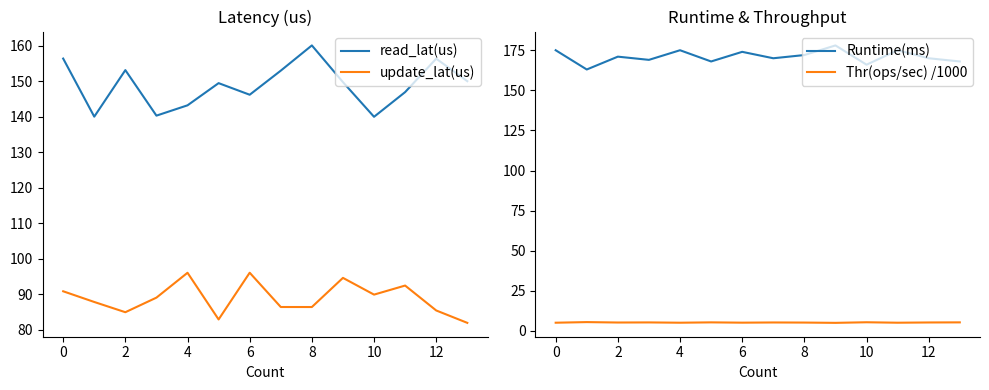

True or false: Thr(ops/sec) /1000 and Runtime(ms) intersect in this chart.

False